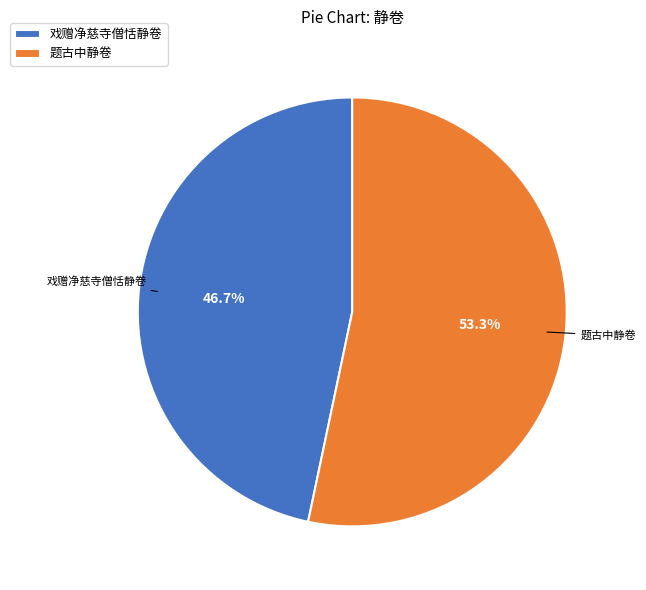

What percentage is the 题古中静卷 slice, to the nearest percent?

53%